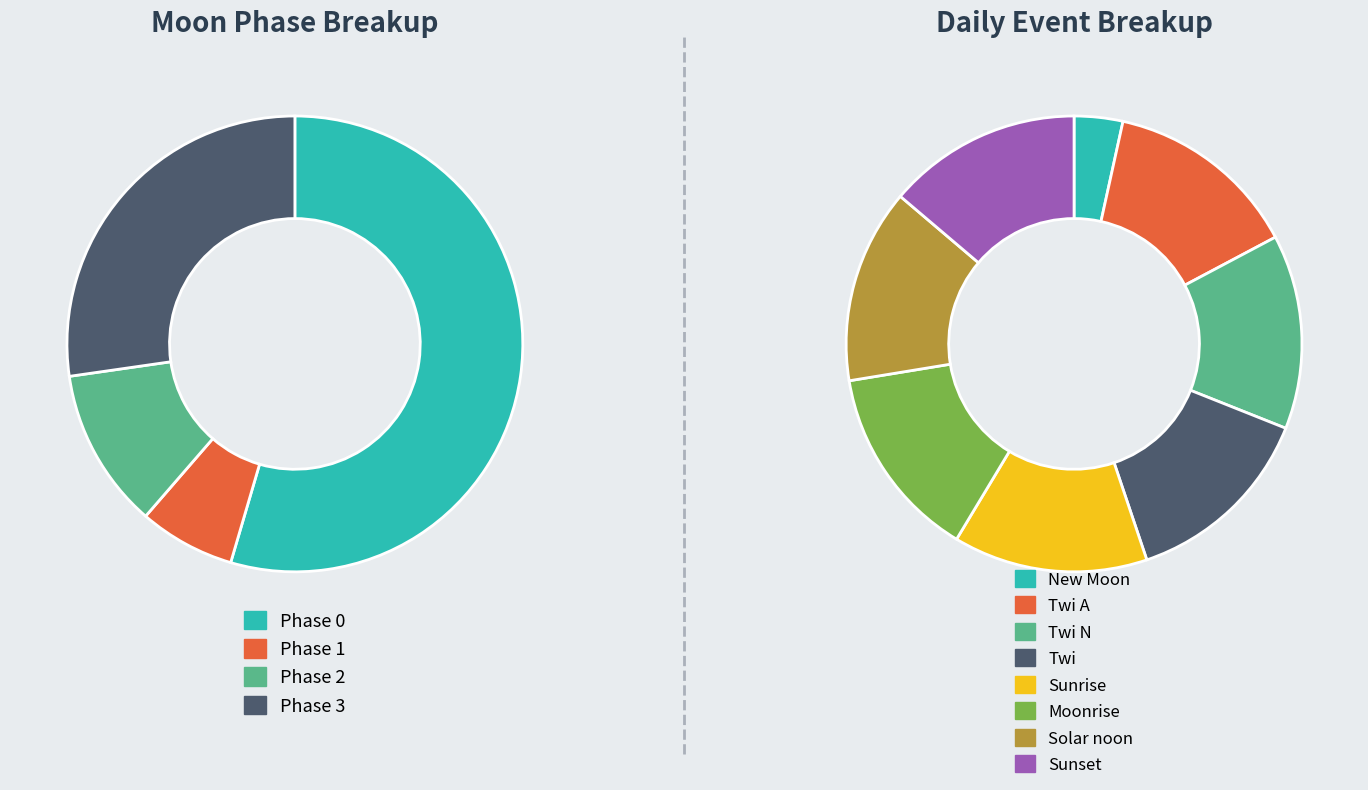

Is it true that Sunset is 20% of the pie?

False